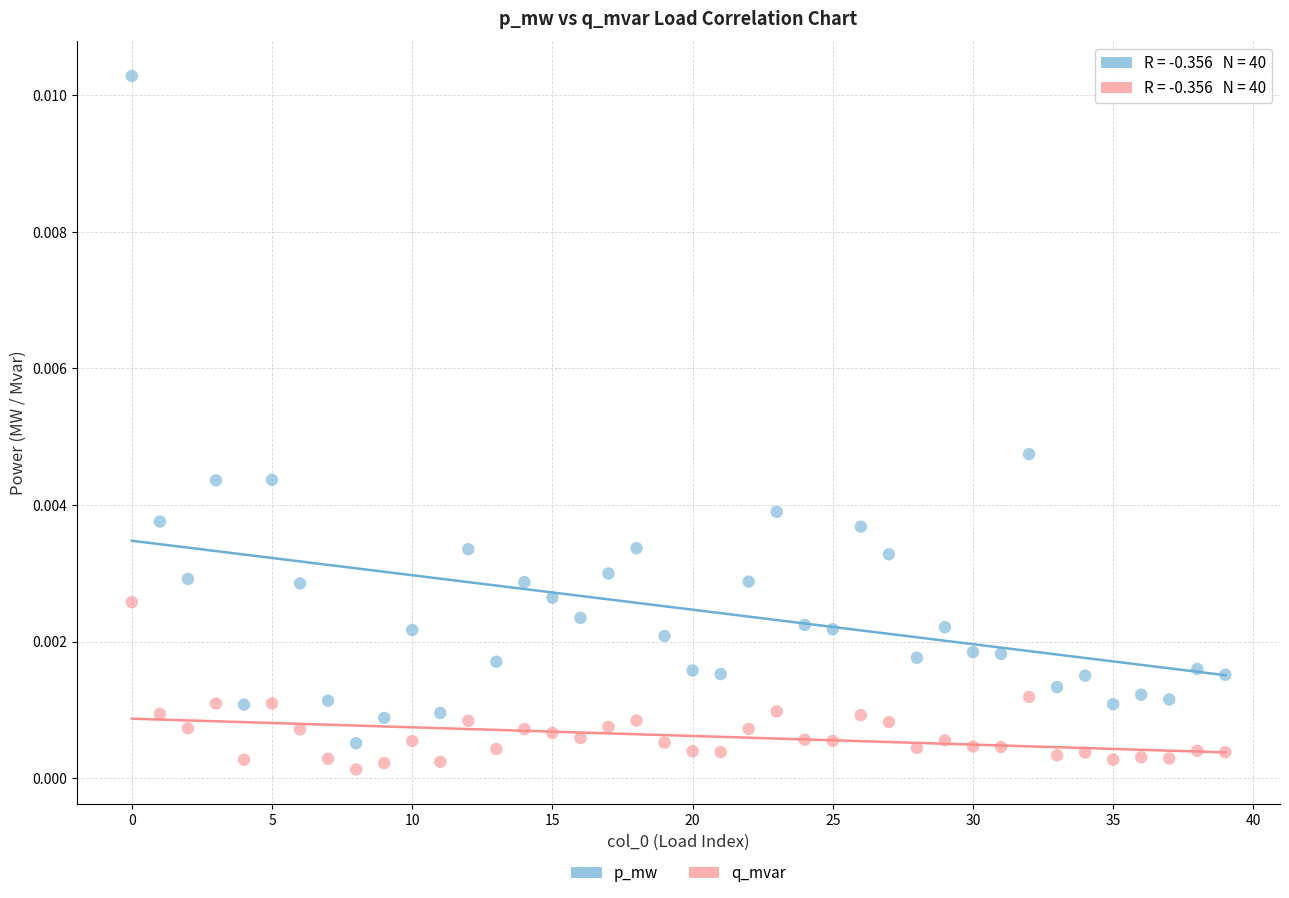

Which series contains the highest Y value?

p_mw